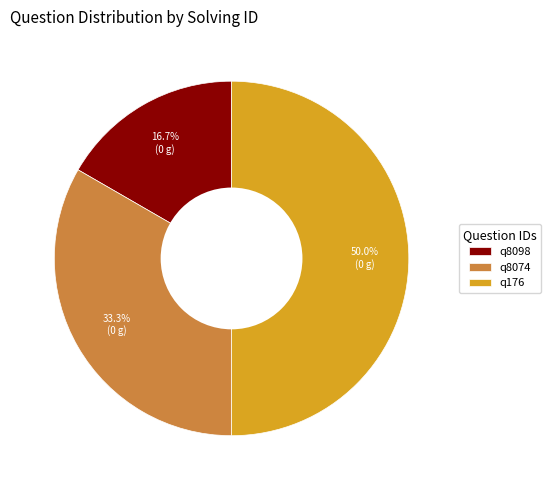

Approximately how many times larger is the value at q8074 compared to q8098?

2.0